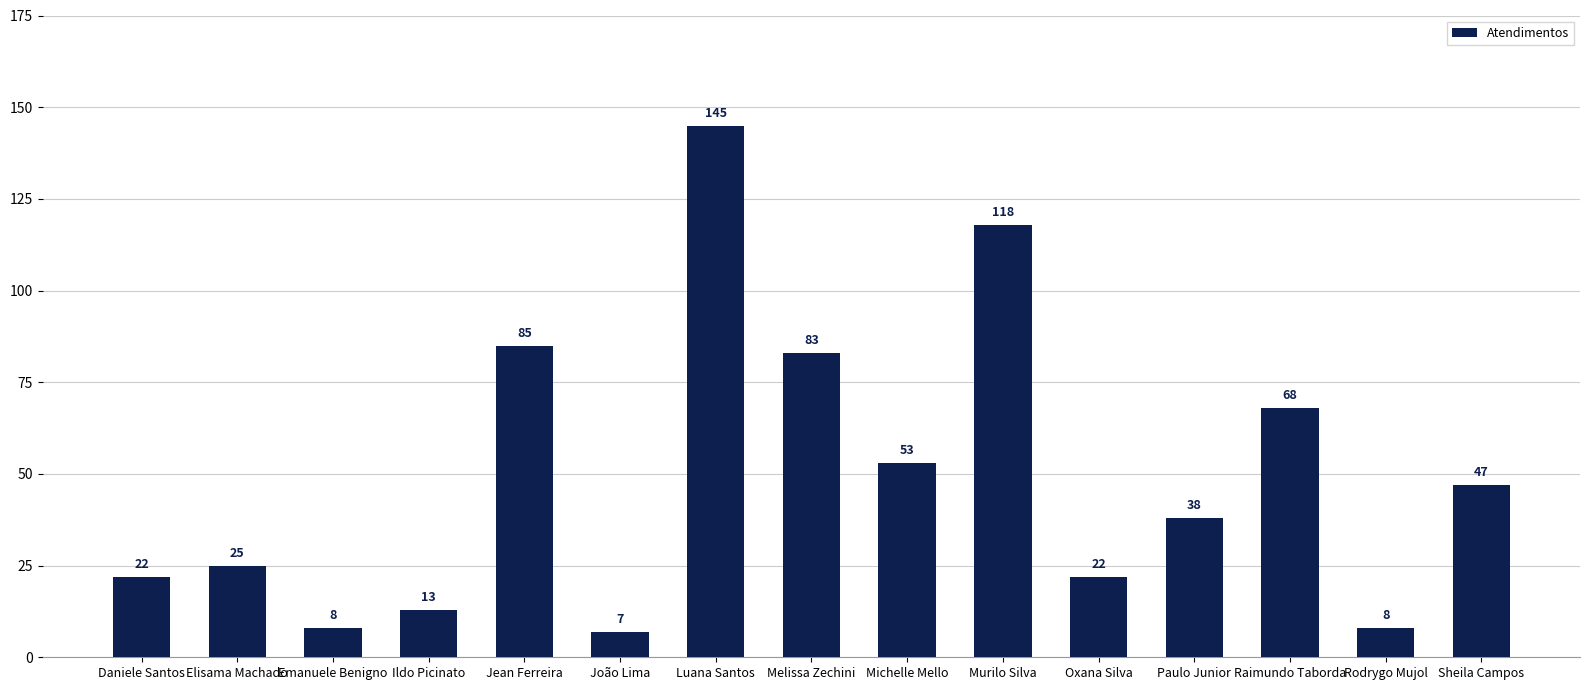

What is the label of the 4th bar from the left?

Ildo Picinato